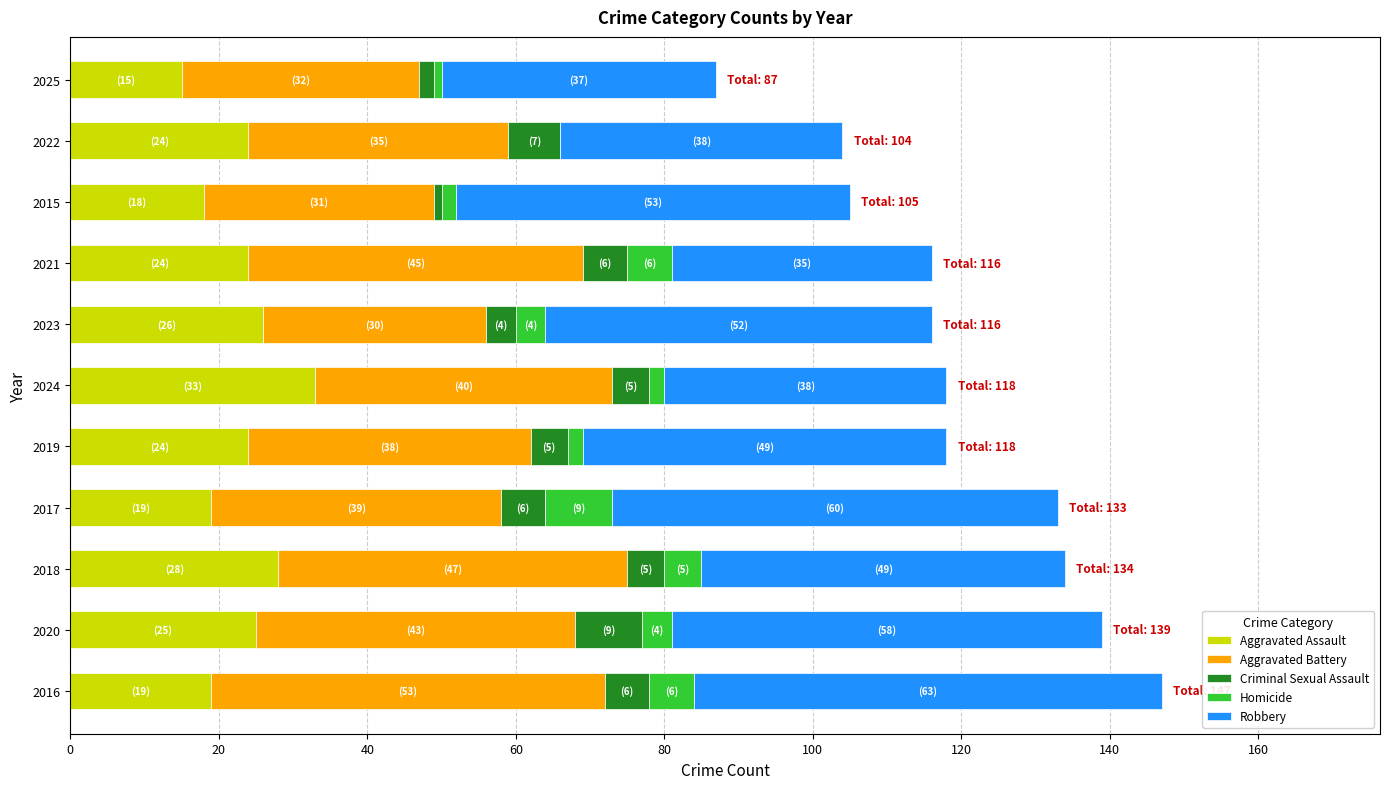

How many distinct data groups are displayed?

5